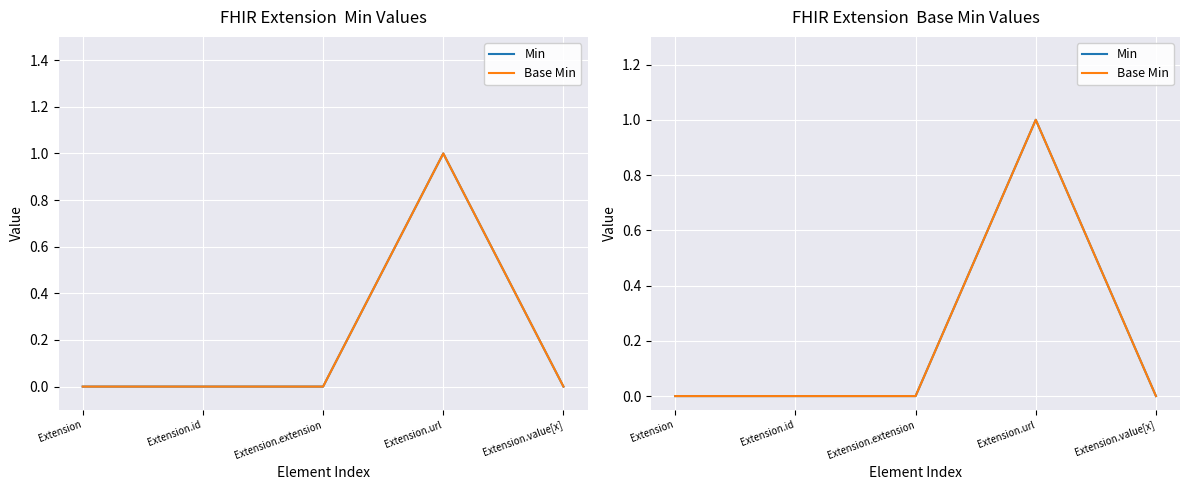

True or false: Base Min and Min intersect in this chart.

False